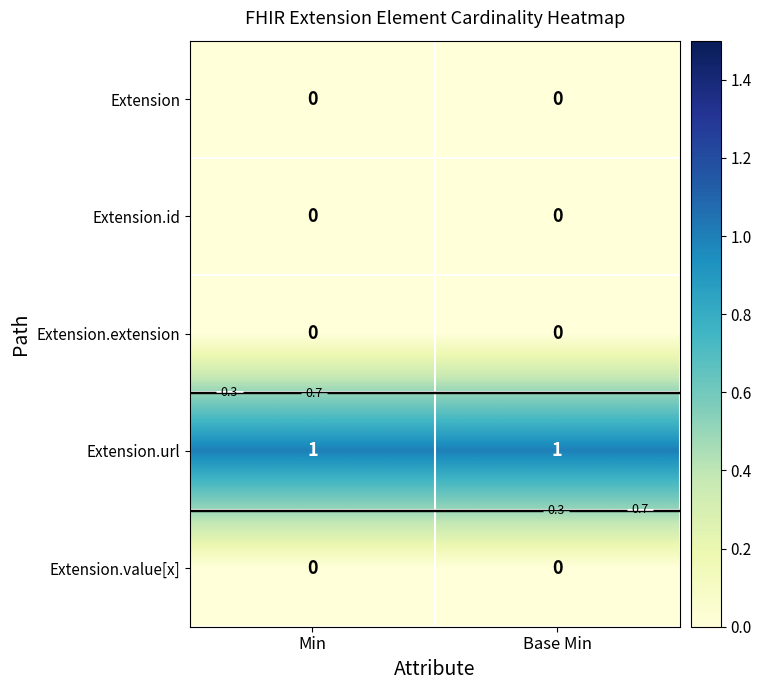

Which series has the largest range (max minus min)?

Extension